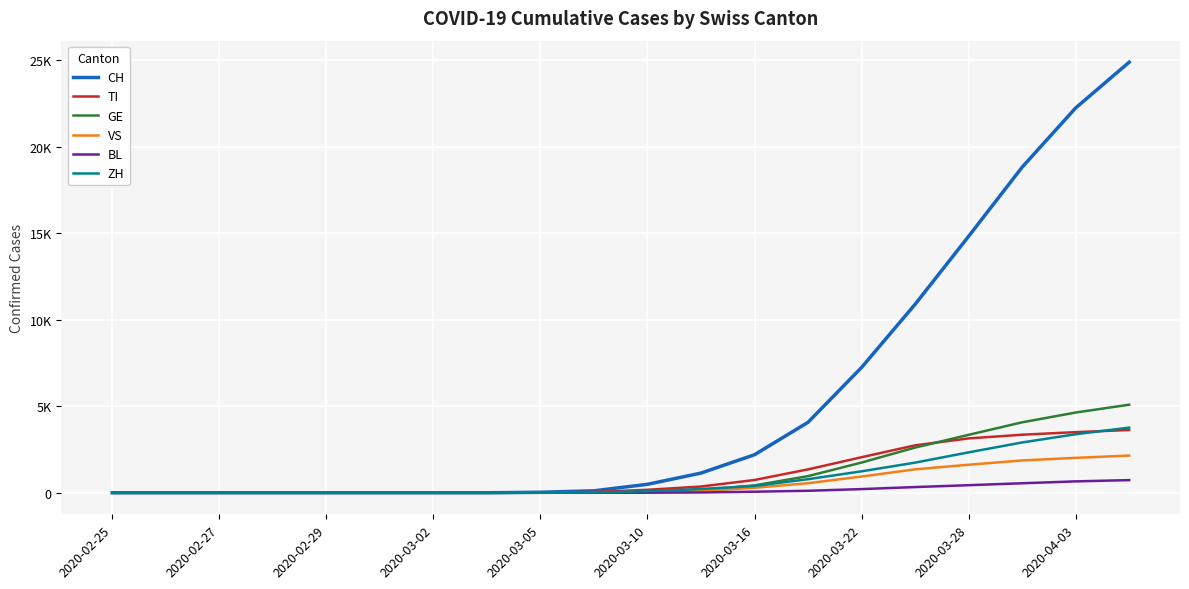

What are all the series names shown in the legend?

CH, TI, GE, VS, BL, ZH